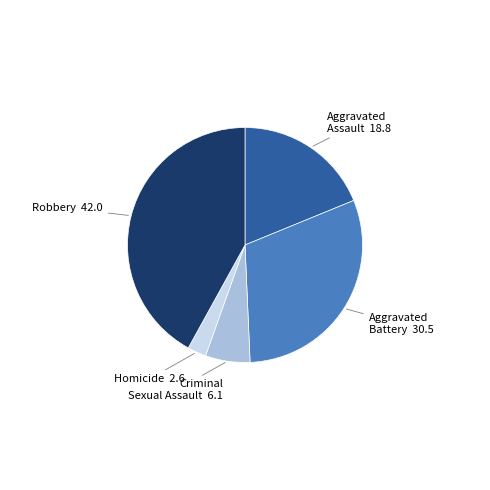

Approximately how many times larger is the value at Homicide compared to Aggravated Assault?

0.1